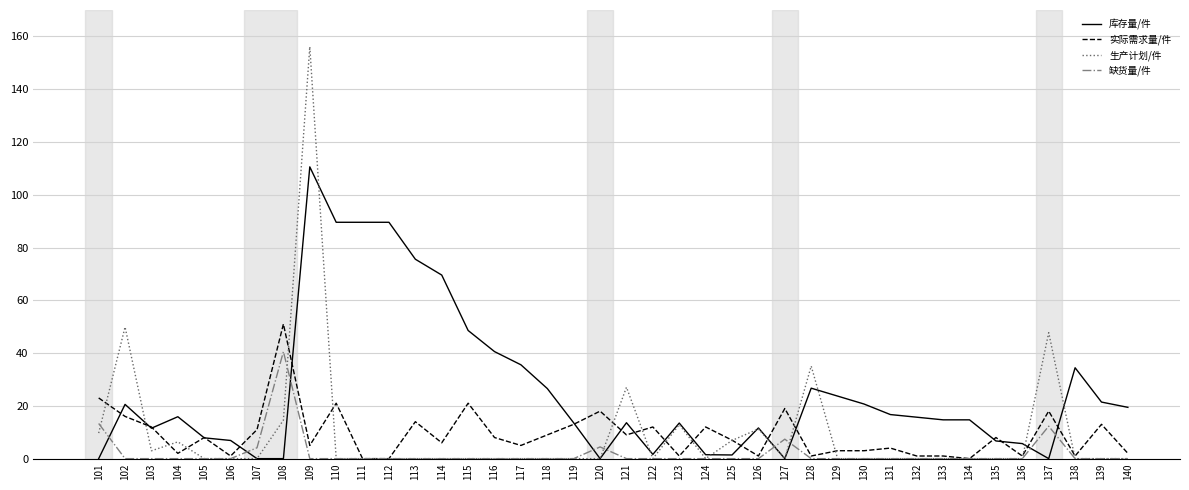

Which label corresponds to the largest value in the chart?

109